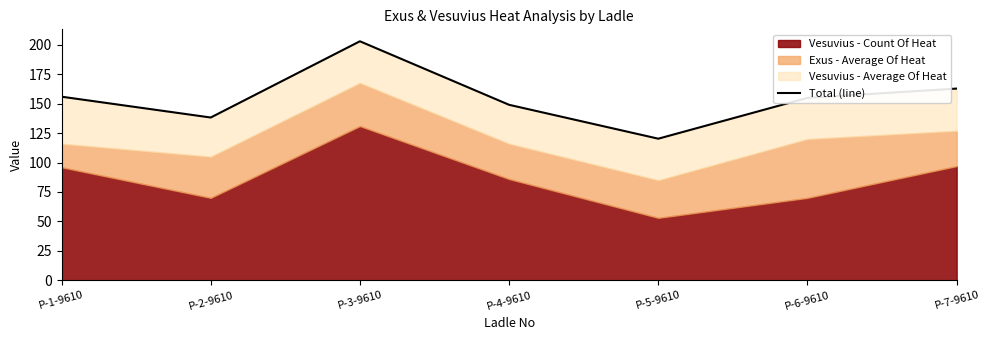

What is the sum of the values at P-3-9610 and P-4-9610?

352.2